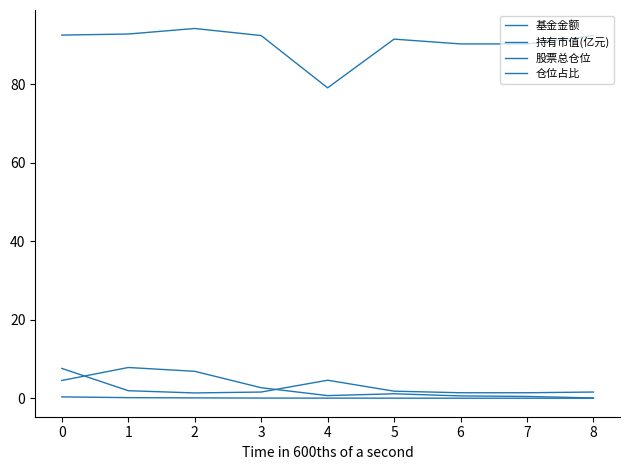

How many times do 基金金额 and 仓位占比 cross each other?

2